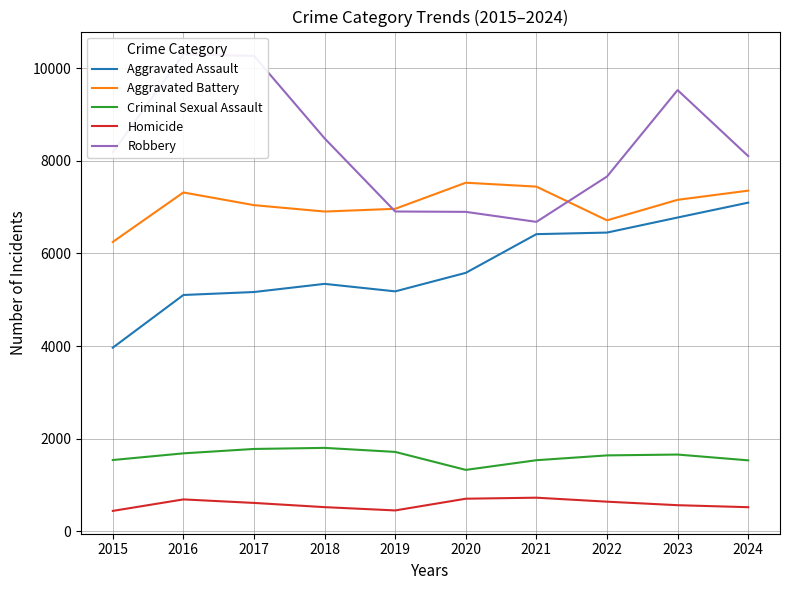

What is the value of the Homicide point at the 10th from the left?

522